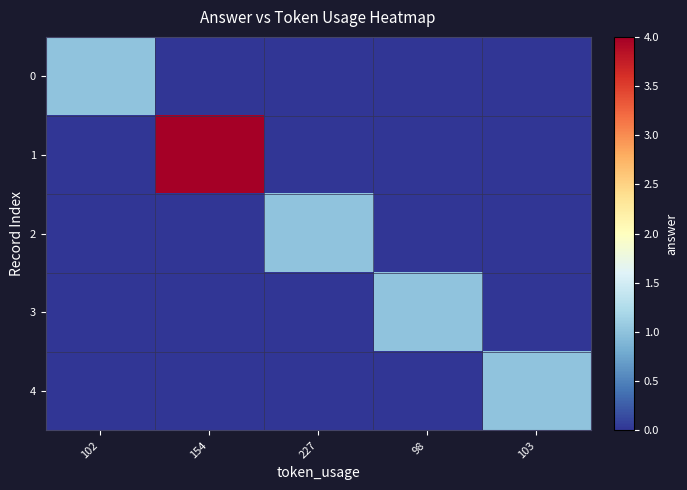

List the series in order of their peak value, highest first.

1, 0, 2, 3, 4